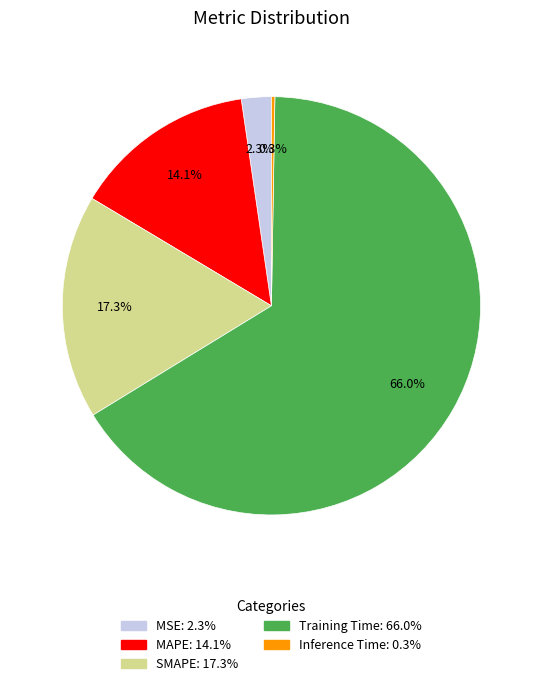

True or false: Training Time accounts for 66% of the total.

True